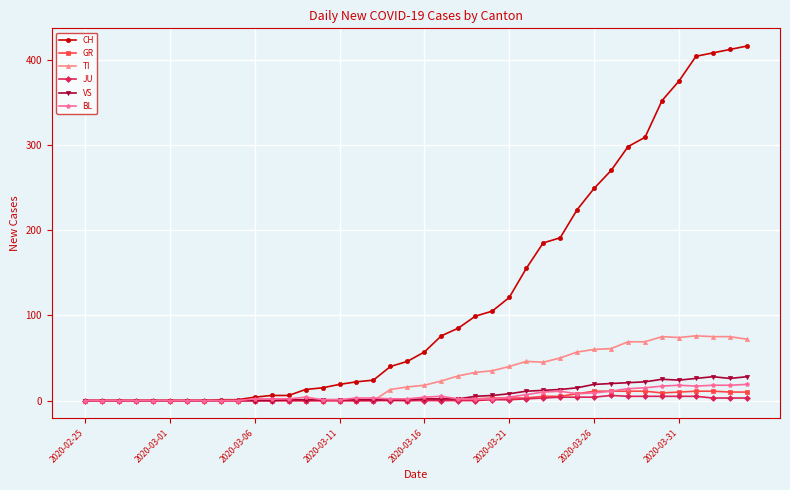

True or false: BL has more than 2 points higher than both neighbors.

True